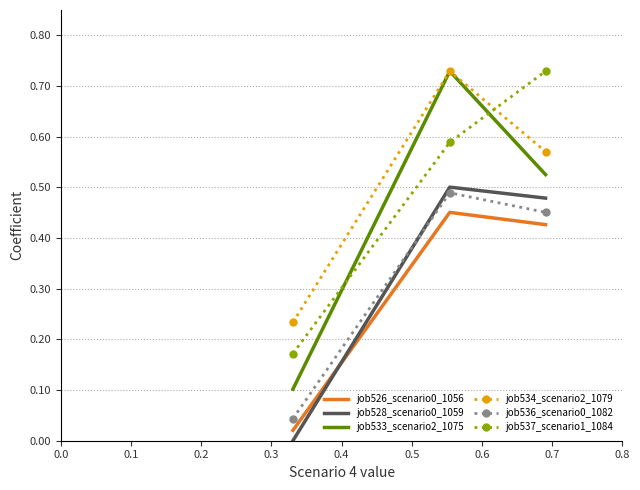

Which series has the widest spread of values?

job533_scenario2_1075